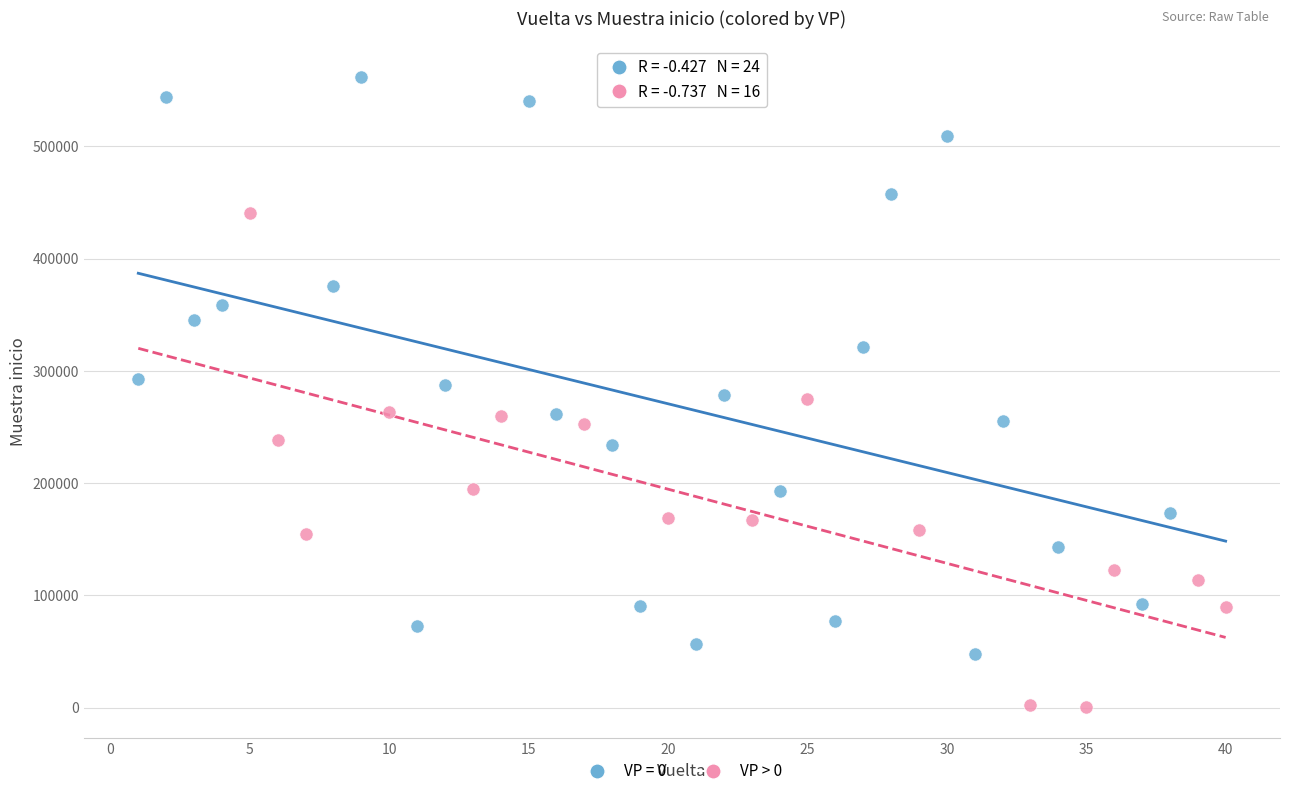

Which series has the largest Y range (max minus min)?

VP = 0